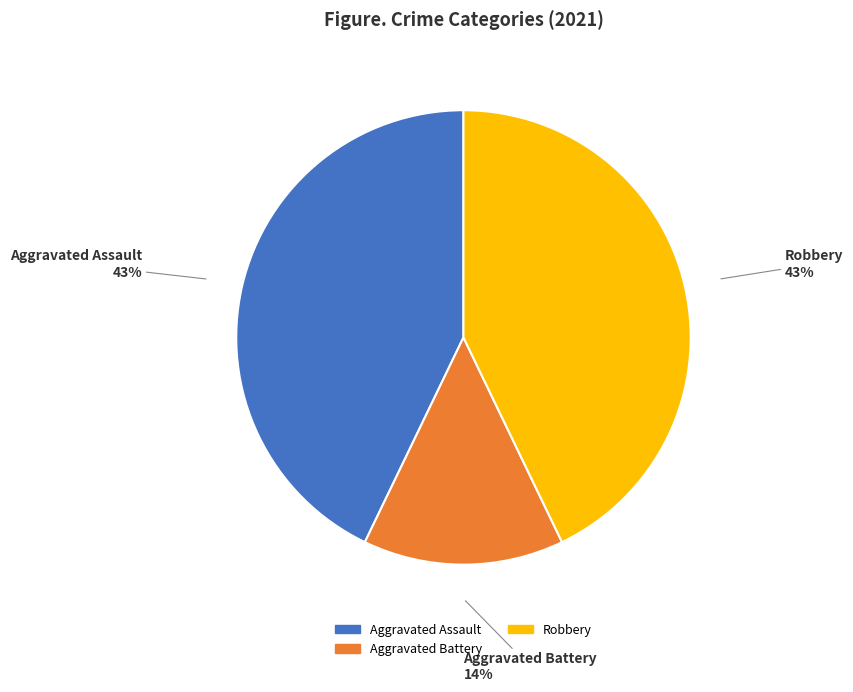

Is there any slice that represents more than half of the pie?

No